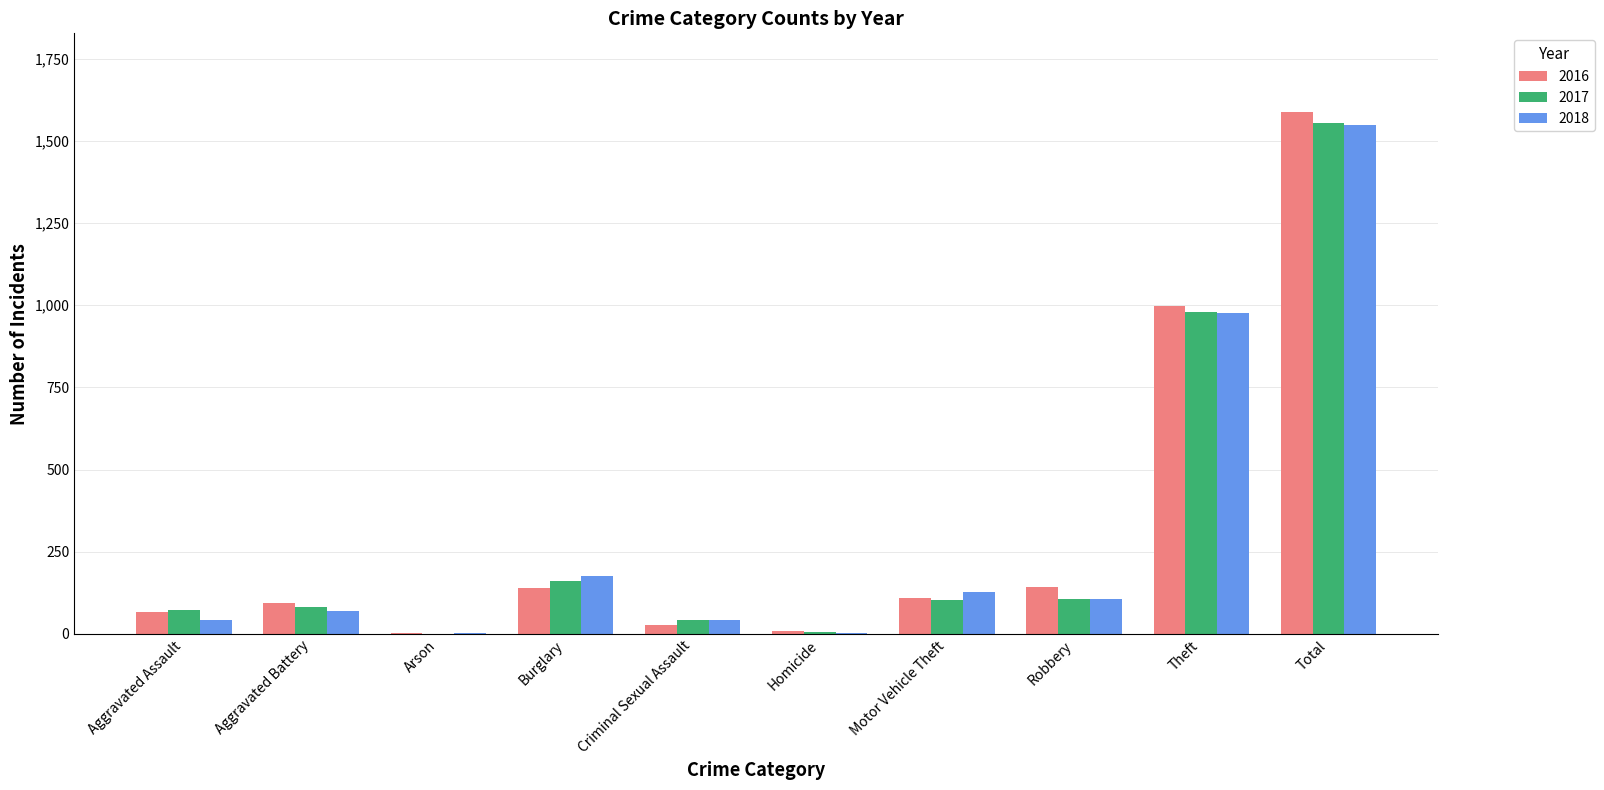

The value of 2017 at Aggravated Battery is 83. True or false?

True